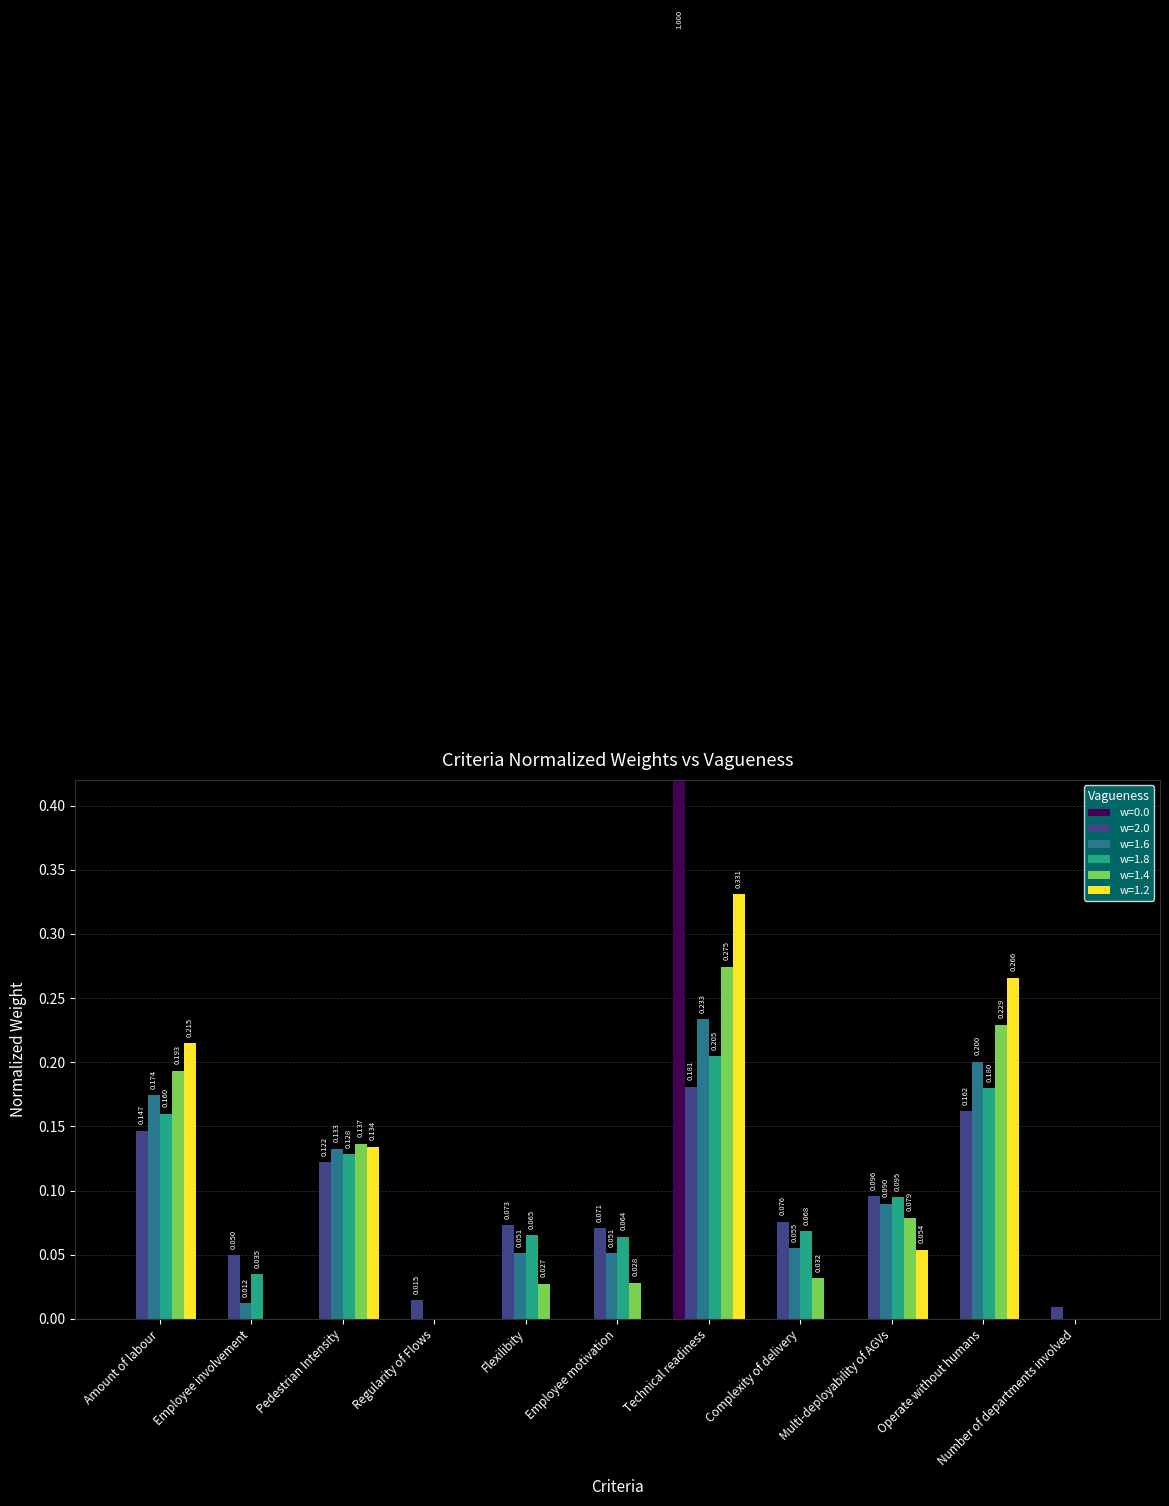

What is the label of the 9th bar from the left?

Multi-deployability of AGVs